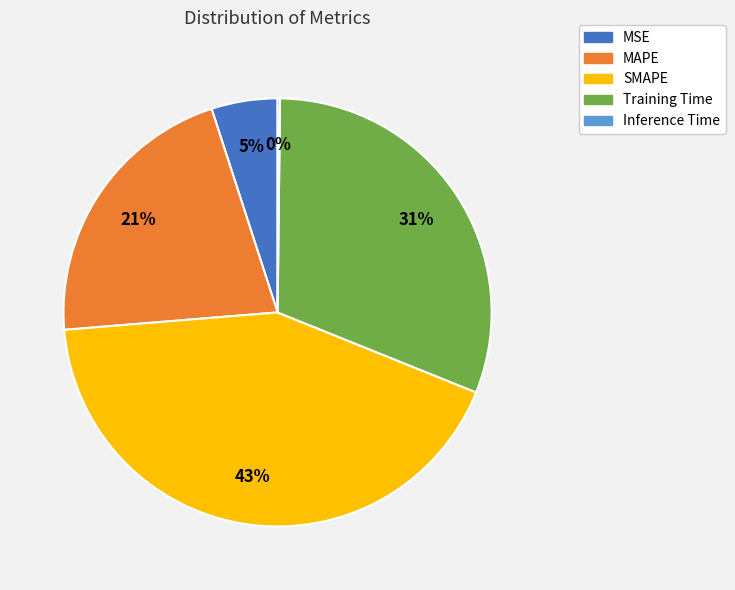

To the nearest percent, what is the average slice percentage?

20%